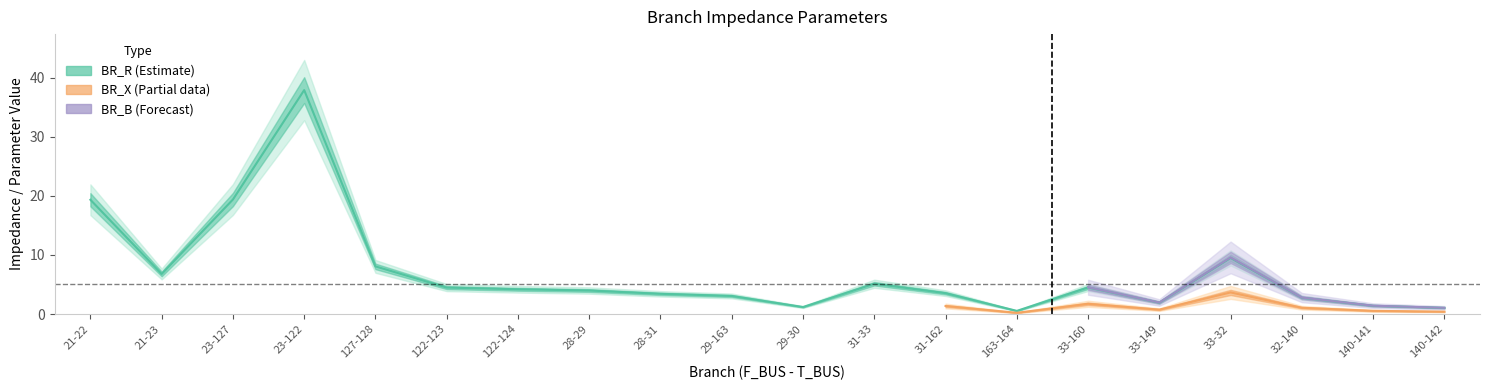

Is the value of BR_B_scaled at 32-140 greater than the value of BR_R at 163-164?

Yes